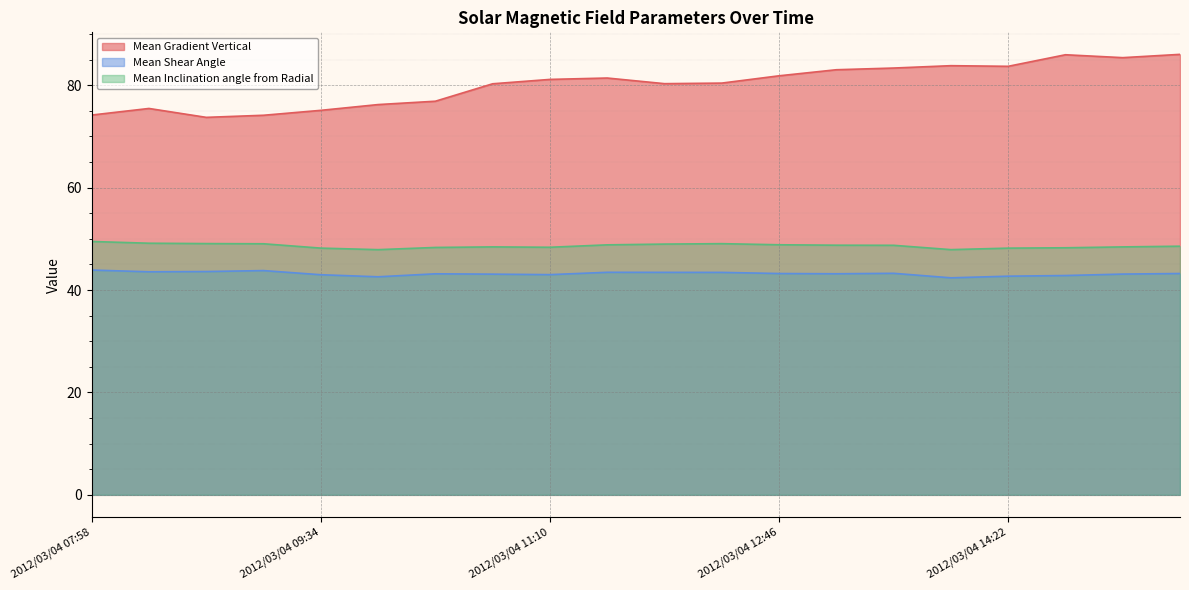

At which label does Mean Shear Angle first exceed 43?

2012/03/04 07:58